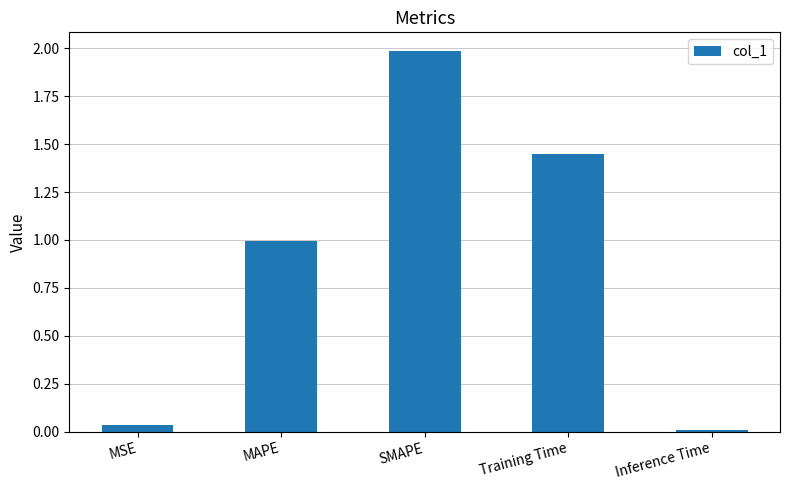

The value at Inference Time is 0.0. True or false?

True